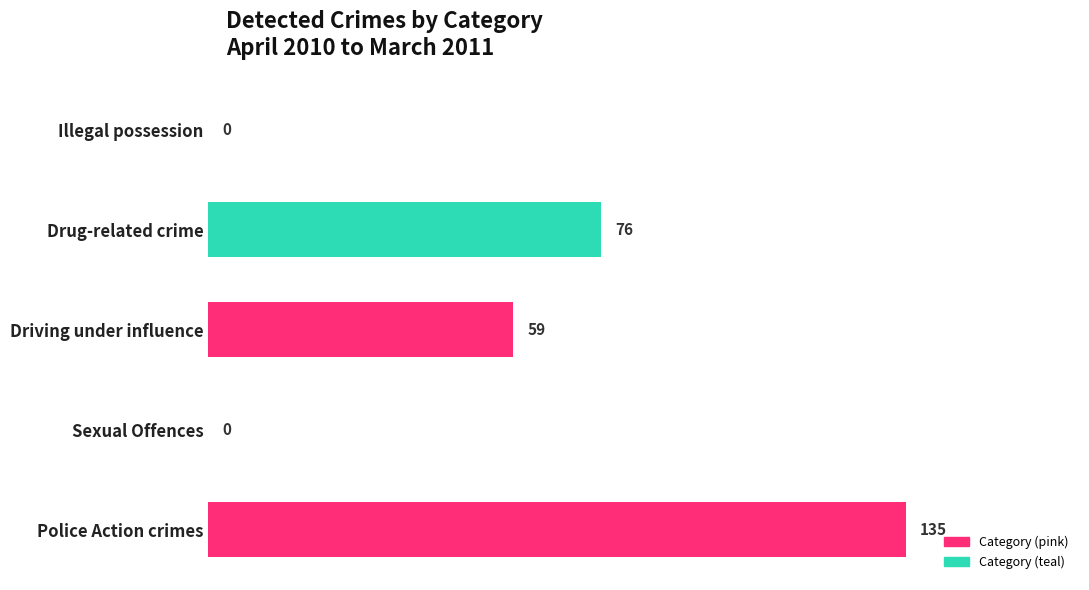

What value does the data have at Drug-related crime, to the nearest 10?

80